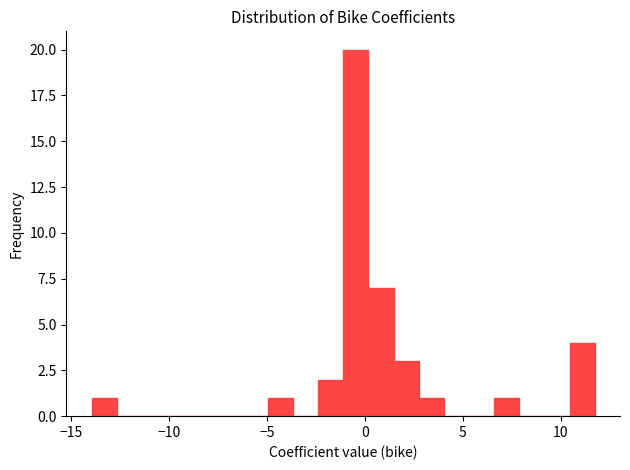

Around what value on the x-axis is the tallest bar? Give the approximate position of its centre, as read against the axis.

-0.5